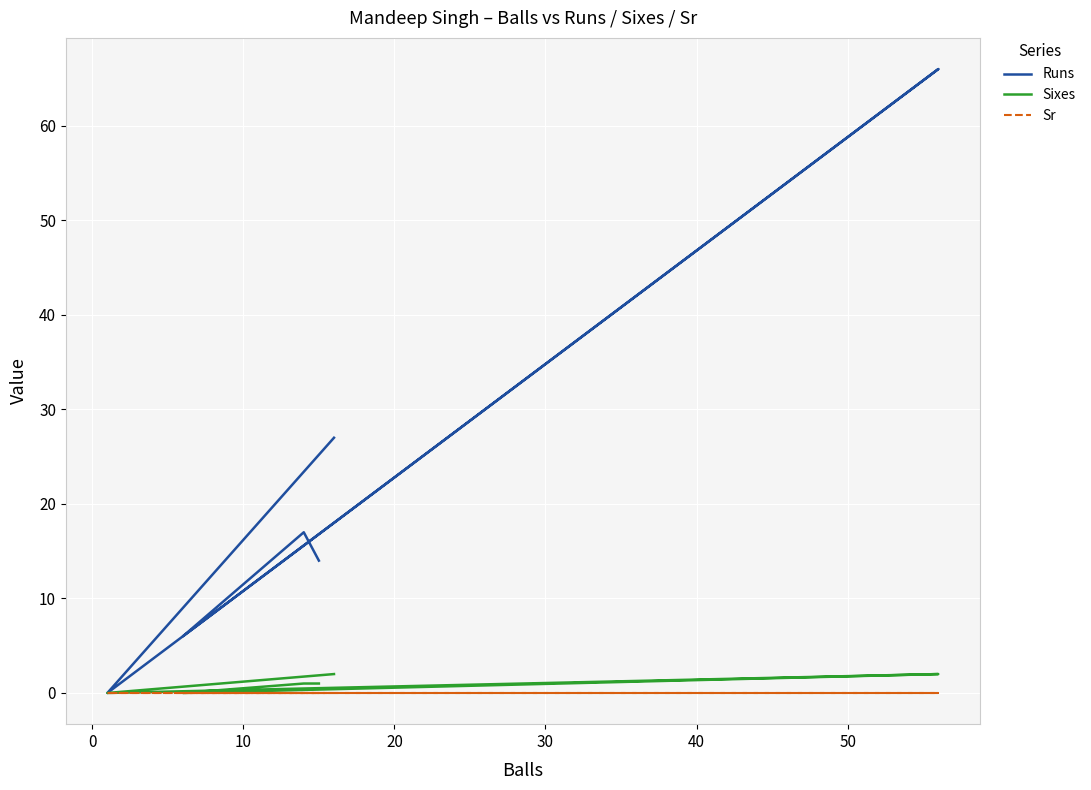

At how many categories does at least one series exceed 6?

4